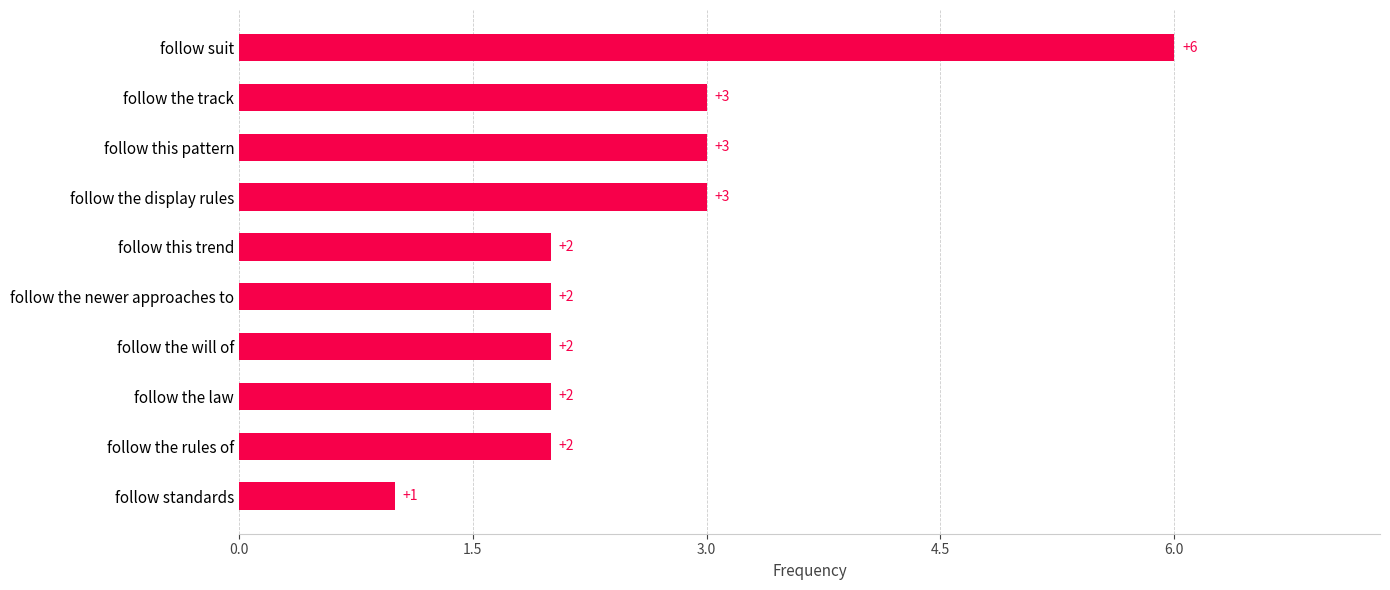

What is the sum of the values at follow this trend and follow the track?

5